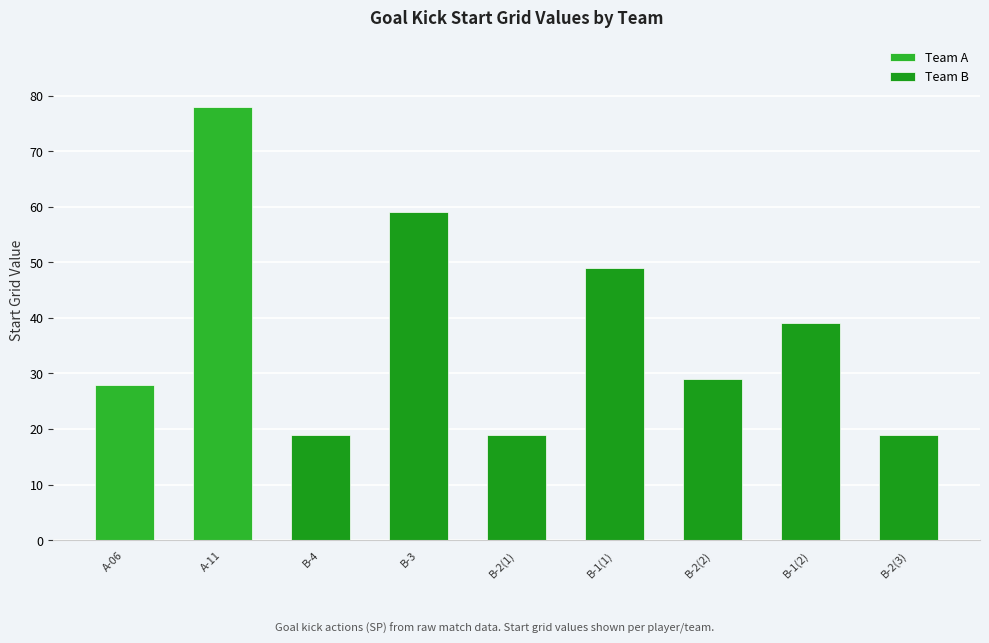

True or false: Team B has a value of 19 at B-4.

True